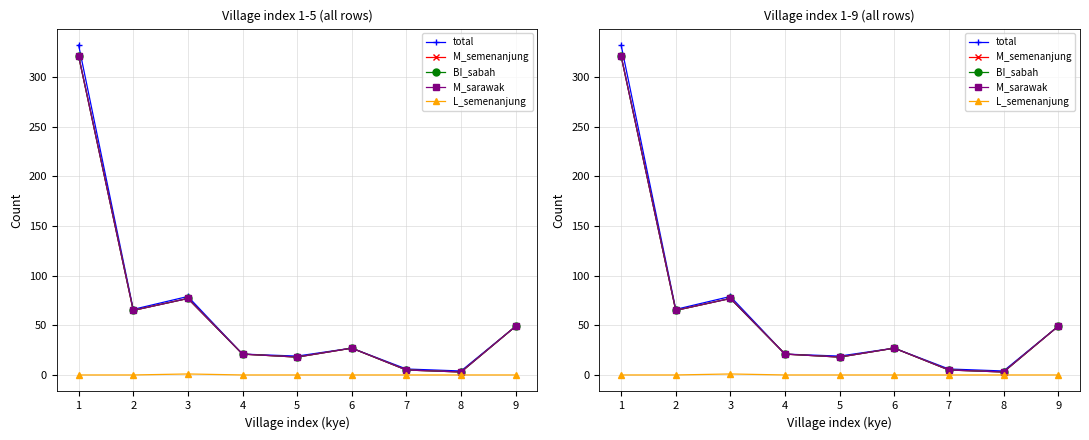

Which series has the largest total across all categories?

total